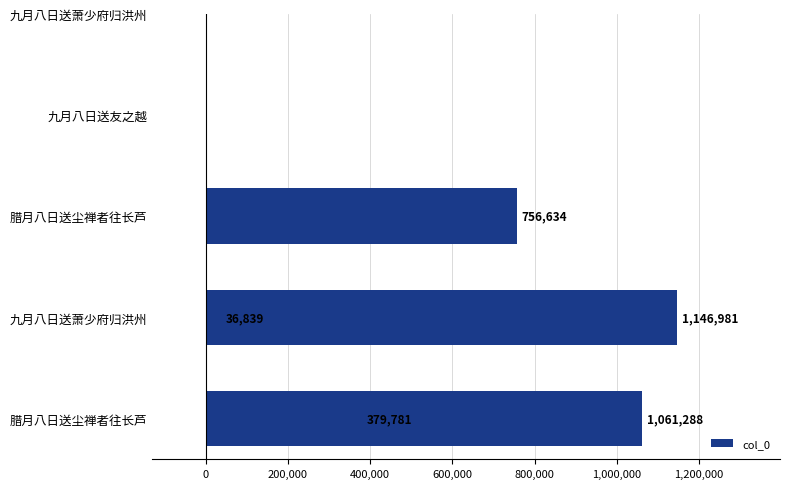

Is it true that the value at 200,000 is 654861?

False